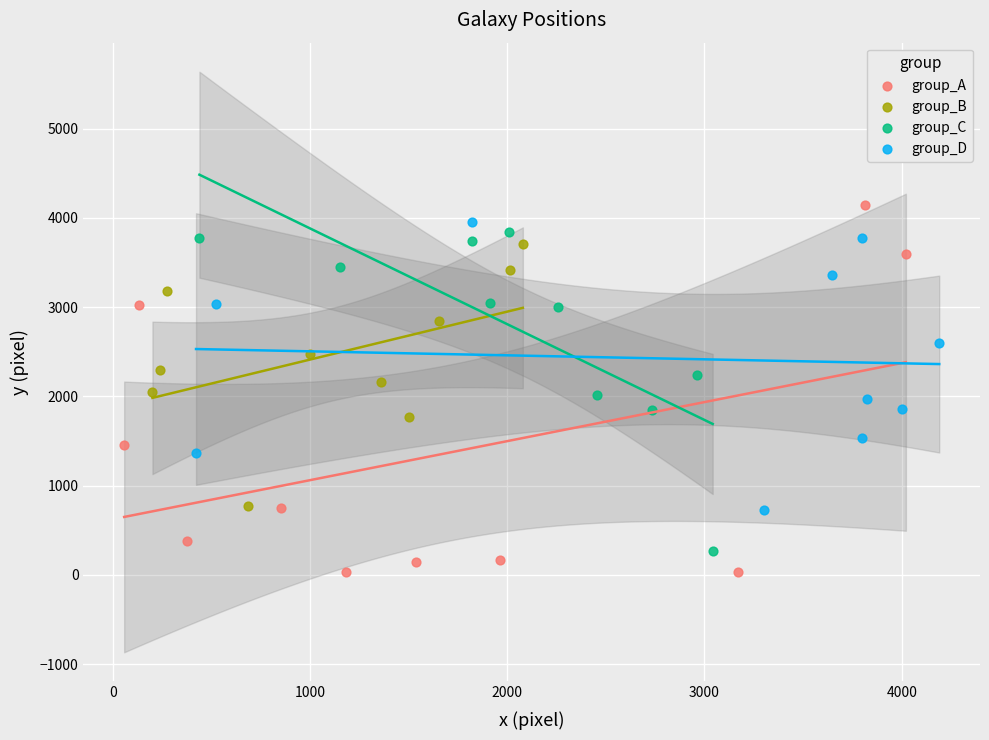

Which series reaches the minimum Y coordinate?

group_A